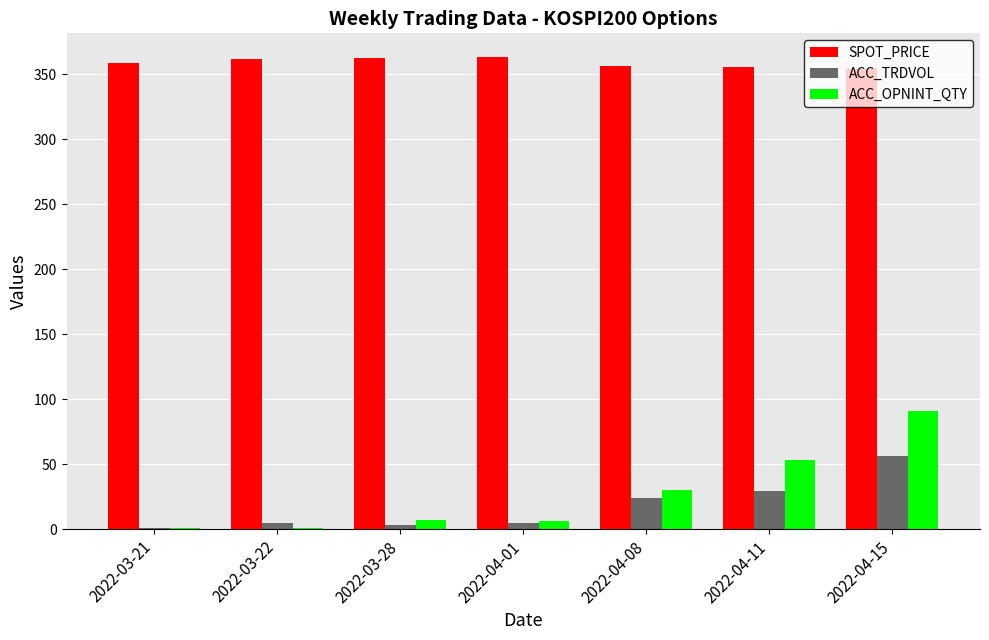

The value of SPOT_PRICE at 2022-03-22 is 128.9. True or false?

False